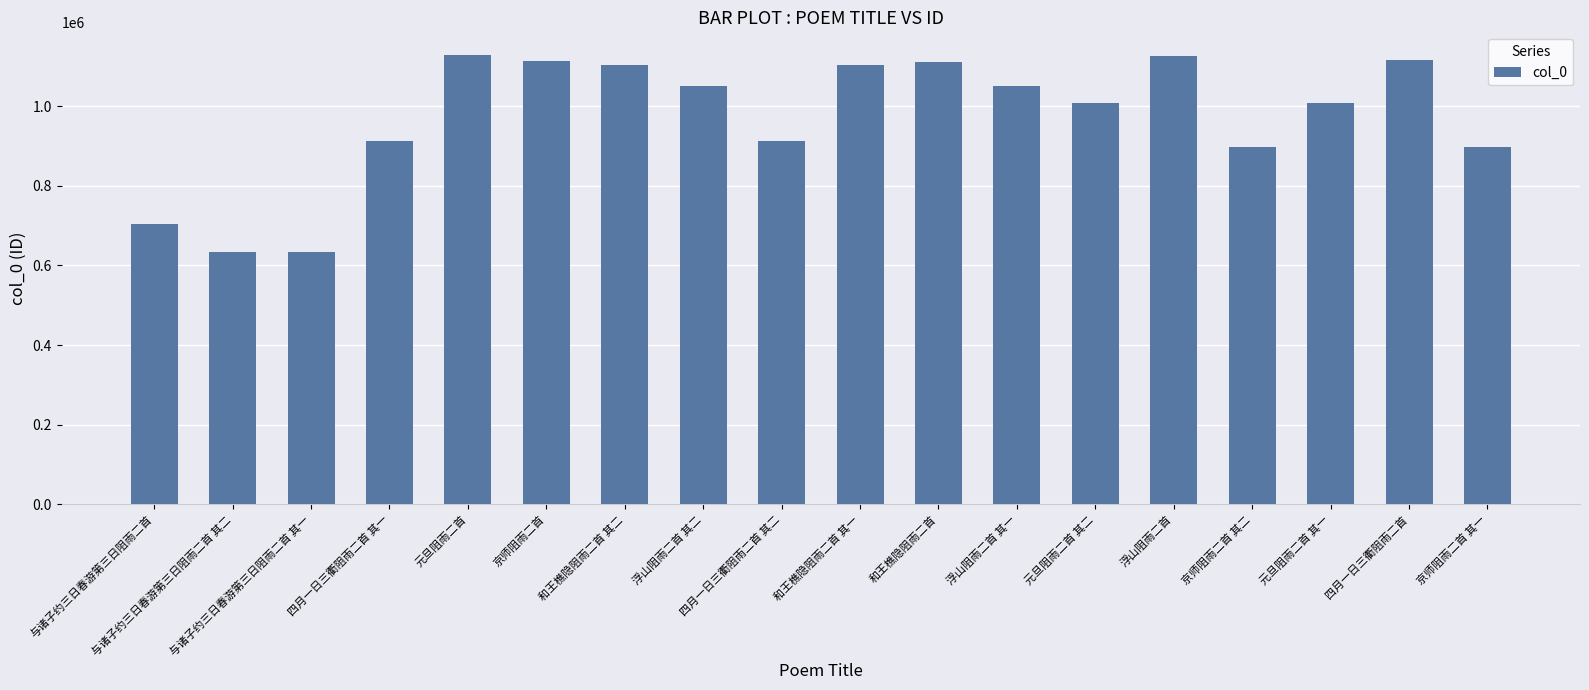

What is the difference between the second highest and minimum values?

492872